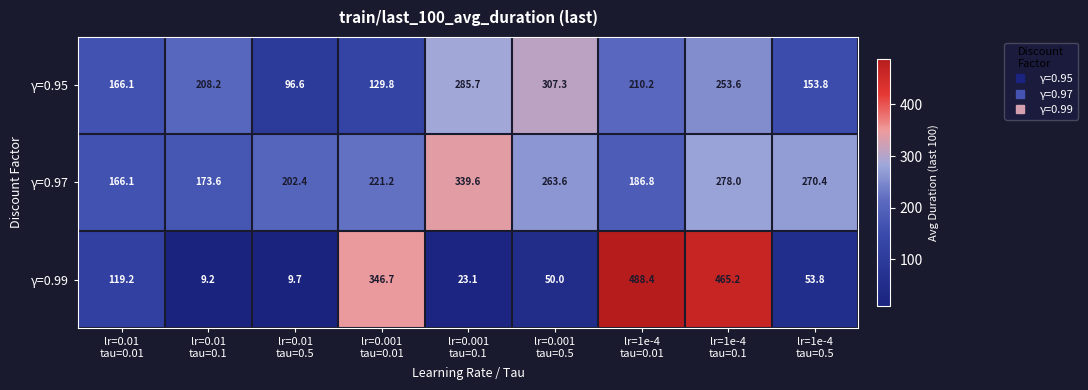

Reading left to right, extract all data points from this chart.

γ=0.95: 166.1	208.2	96.6	129.8	285.7	307.3	210.2	253.6	153.8
γ=0.97: 166.1	173.6	202.4	221.2	339.6	263.6	186.8	278.0	270.4
γ=0.99: 119.2	9.2	9.7	346.7	23.1	50.0	488.4	465.2	53.8